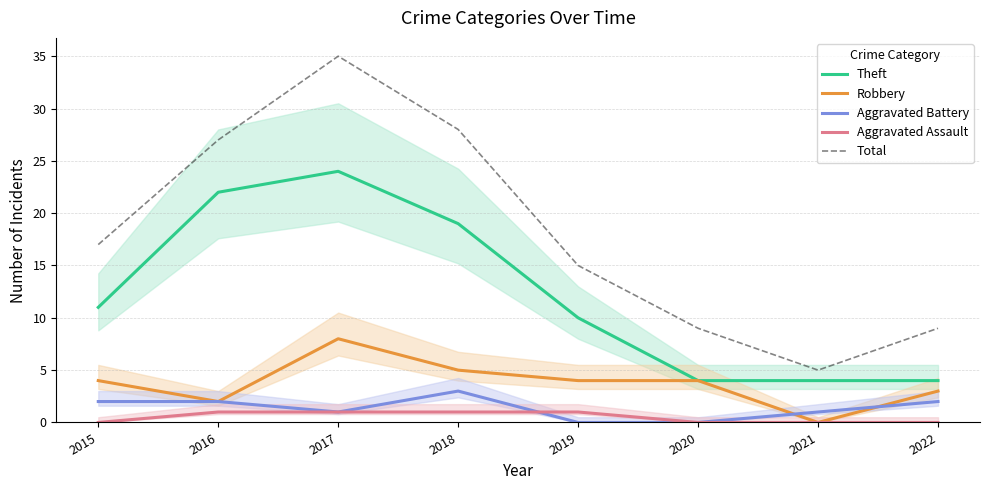

Between 2017 and 2021, which series saw the biggest shift?

Total